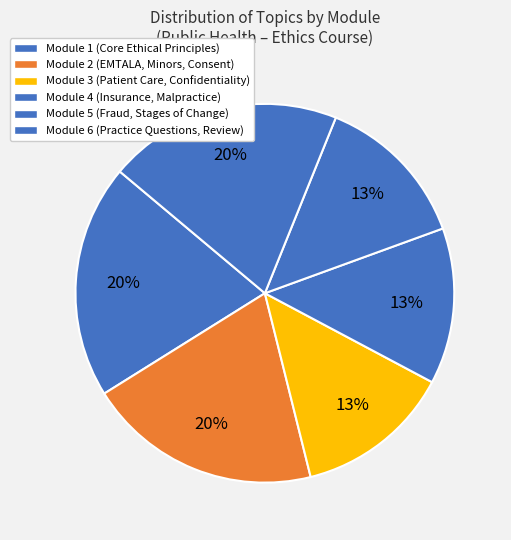

What percentage is the Module 2 slice, to the nearest percent?

20%